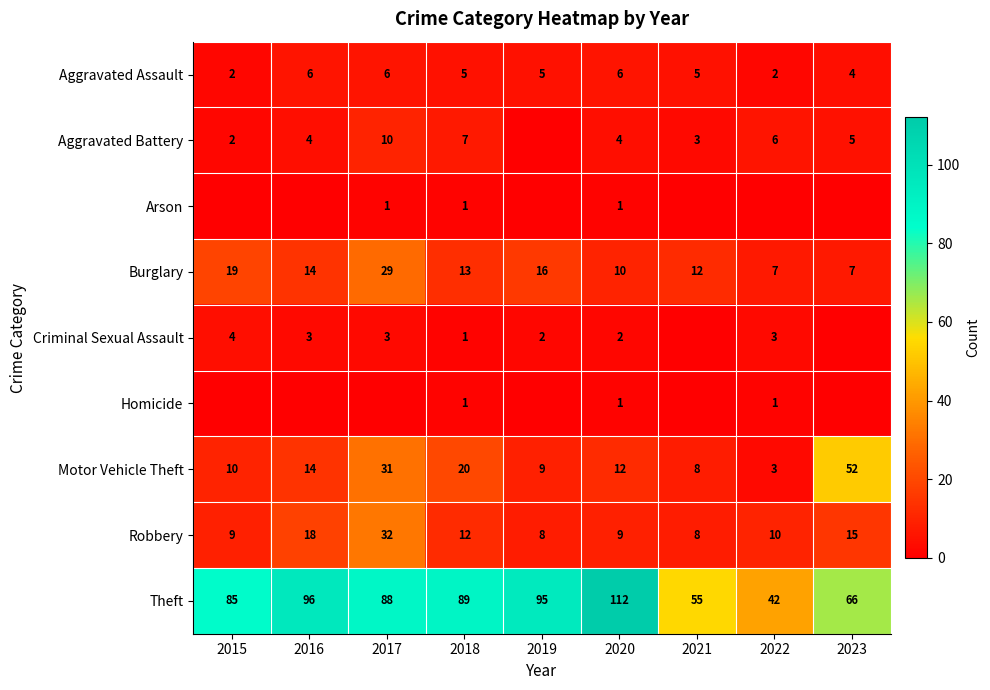

Is the value of Motor Vehicle Theft at 2016 greater than the value of Homicide at 2022?

Yes